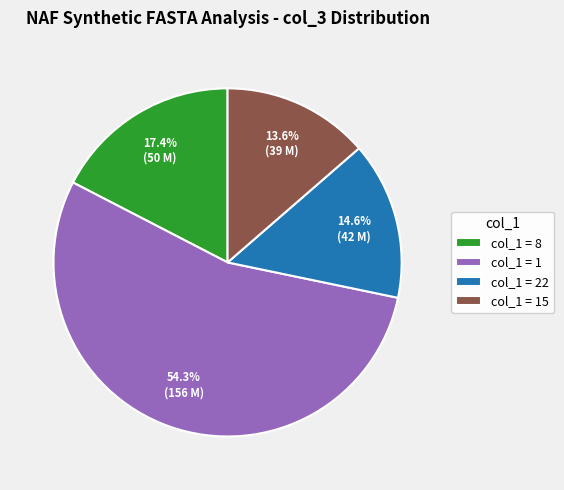

How many segments does this pie chart have?

4